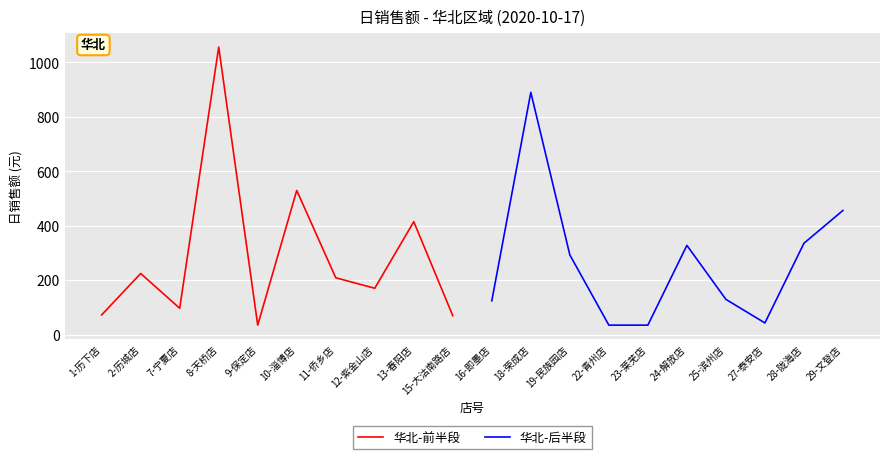

What is the difference between the 华北-后半段 values at 24-解放店 and 18-荣成店?

561.9